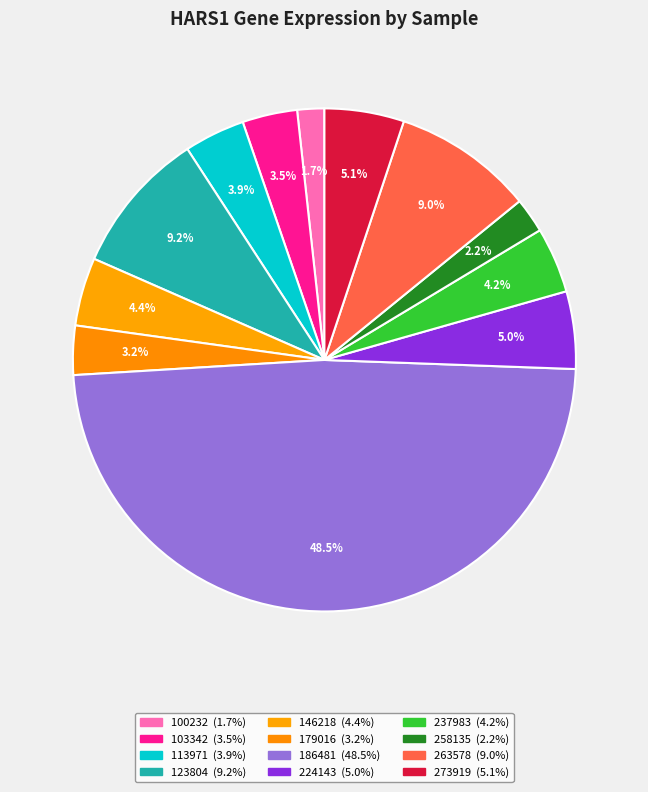

Rank the categories by value from highest to lowest.

186481, 123804, 263578, 273919, 224143, 146218, 237983, 113971, 103342, 179016, 258135, 100232